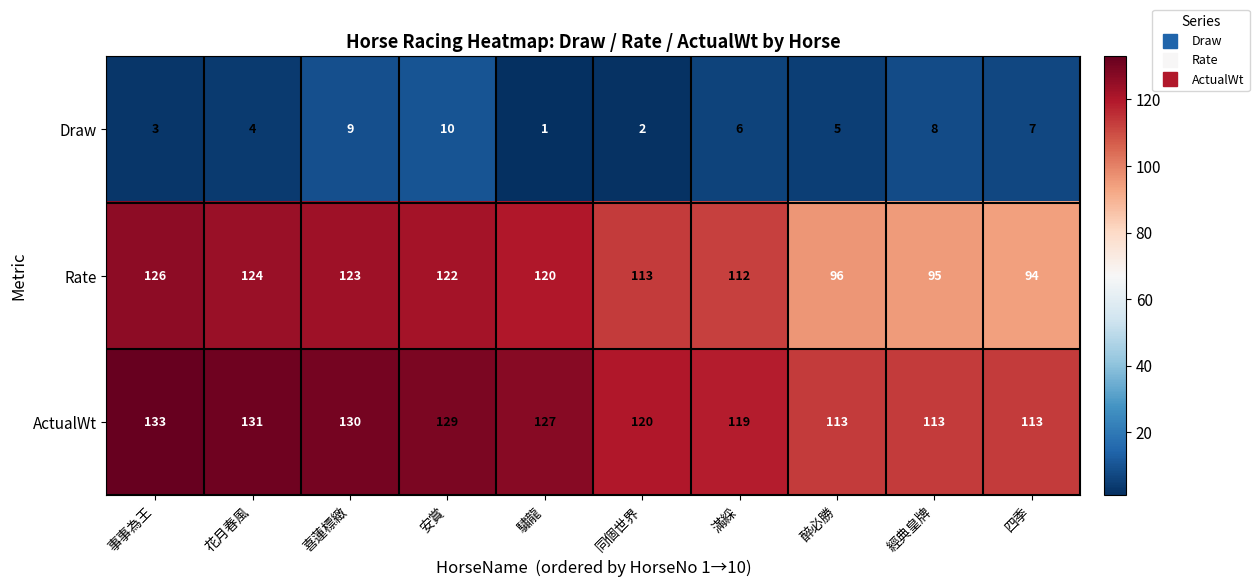

Rank the series by their maximum value, from lowest to highest.

Draw, Rate, ActualWt